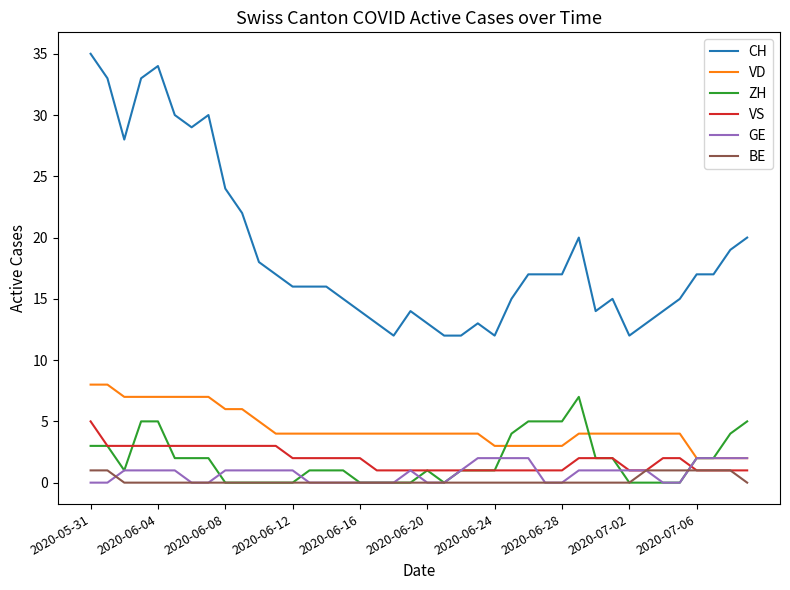

True or false: CH and VS cross at least once.

False